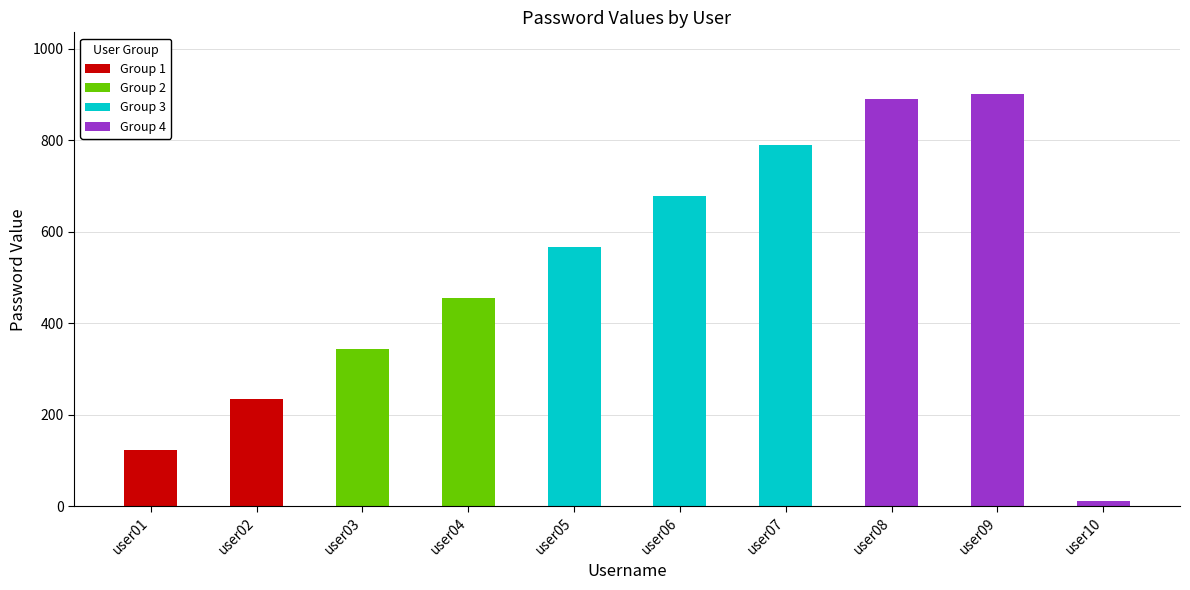

Is it true that the value at user05 is 567?

True